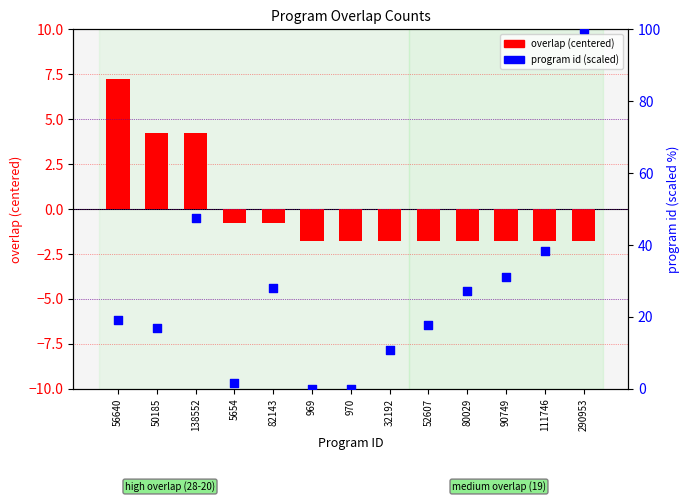

Which series reaches the maximum Y coordinate?

program id (scaled)